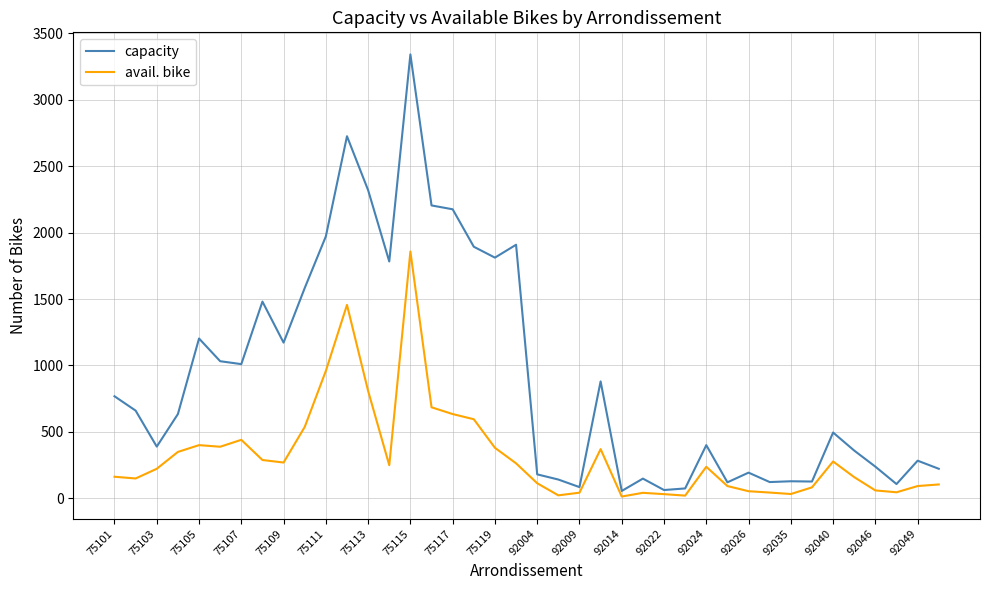

Does the chart have visible grid lines?

Yes